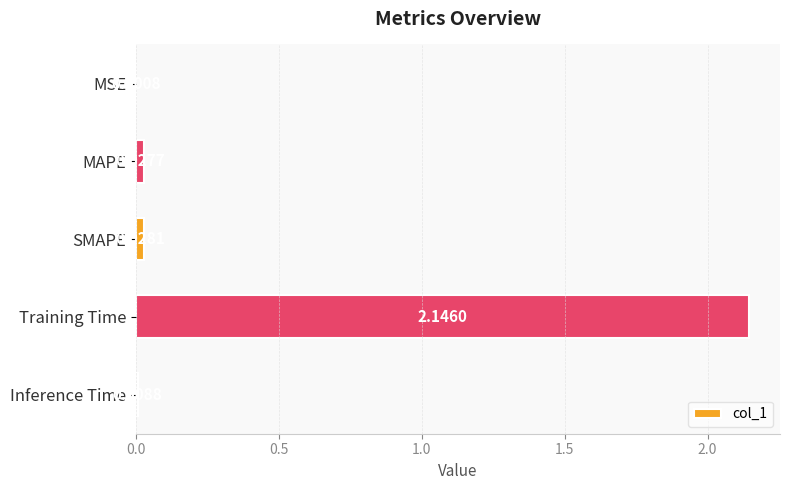

Which has a higher value, MAPE or SMAPE?

SMAPE